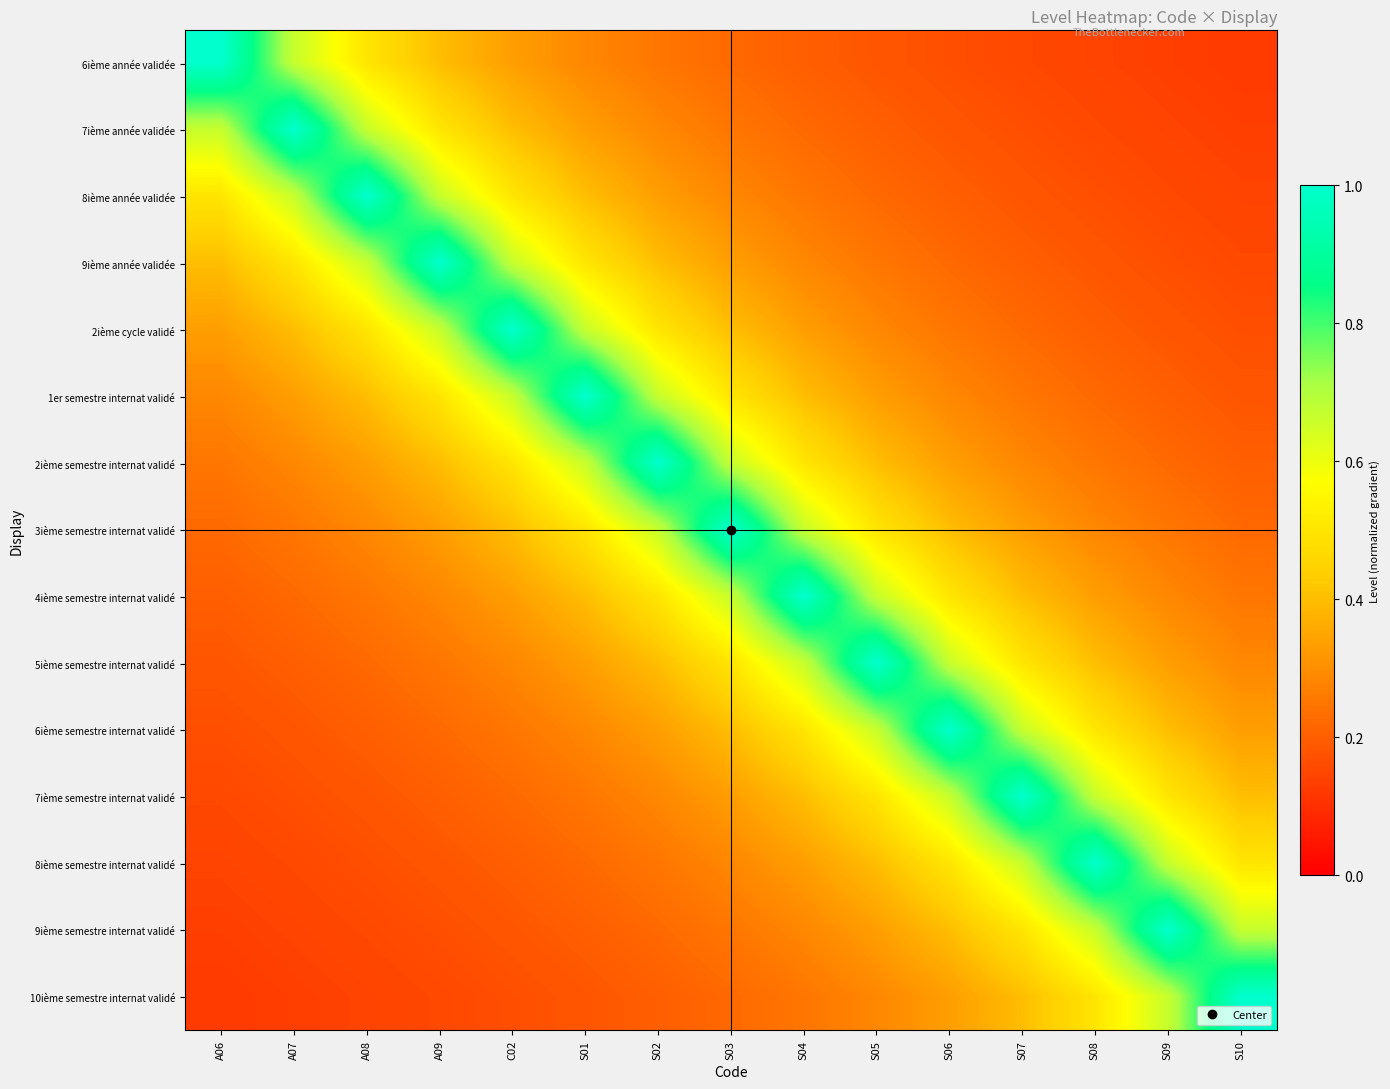

At A07, list the series in order from largest to smallest.

7ième année validée, 6ième année validée, 8ième année validée, 9ième année validée, 2ième cycle validé, 1er semestre internat validé, 2ième semestre internat validé, 3ième semestre internat validé, 4ième semestre internat validé, 5ième semestre internat validé, 6ième semestre internat validé, 7ième semestre internat validé, 8ième semestre internat validé, 9ième semestre internat validé, 10ième semestre internat validé